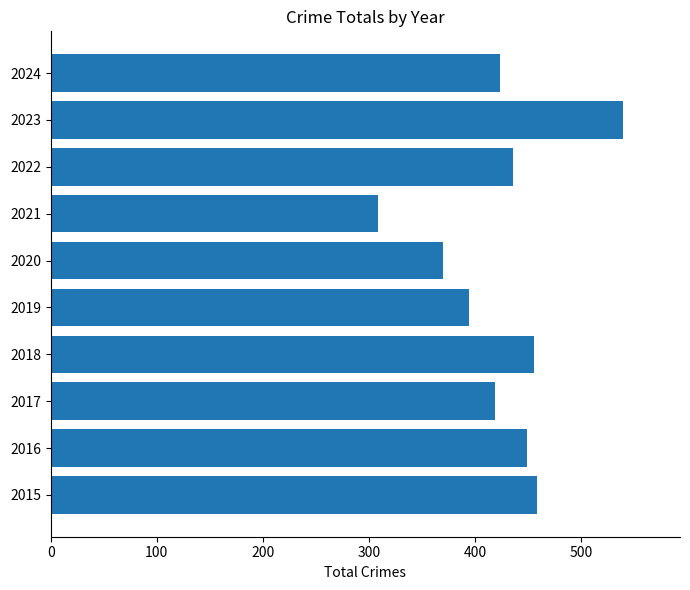

The value at 2017 is 419. True or false?

True